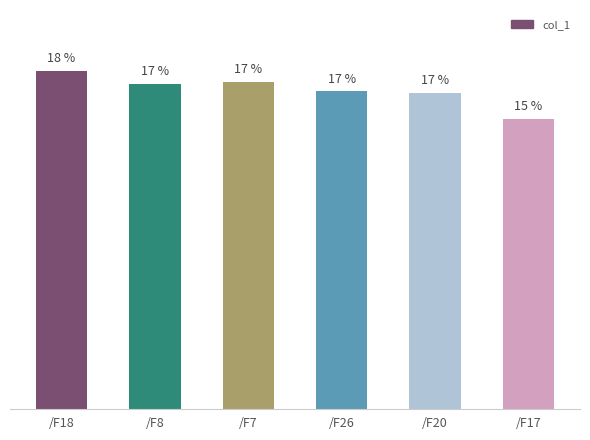

What is the label of the 1st bar from the left?

/F18